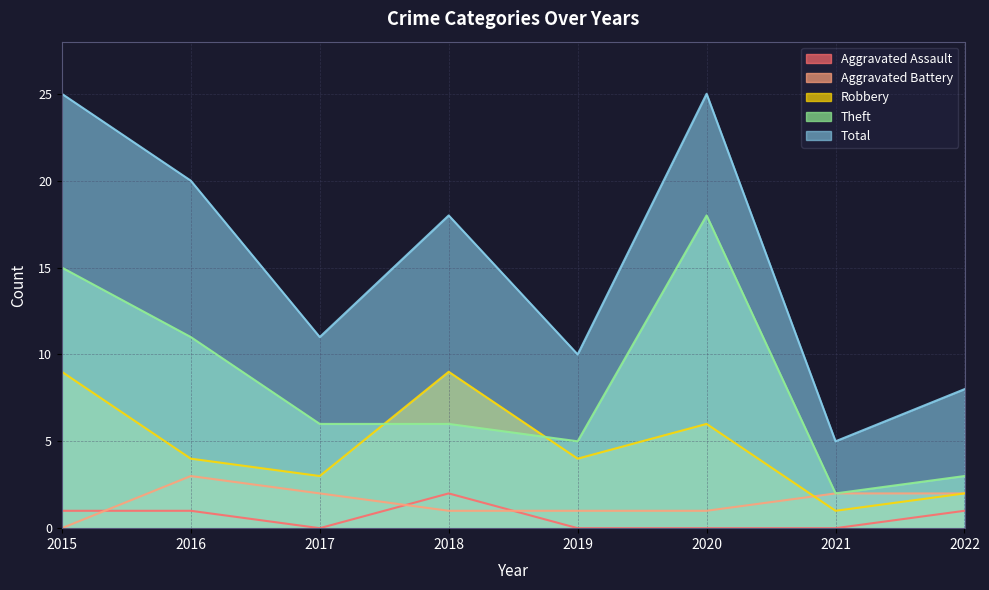

What are all the series names shown in the legend?

Aggravated Assault, Aggravated Battery, Robbery, Theft, Total